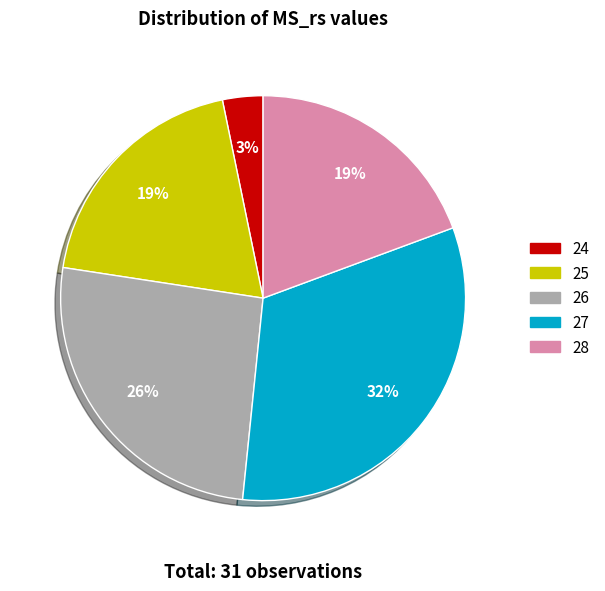

Do 26 and 28 together represent more than half of the pie?

No